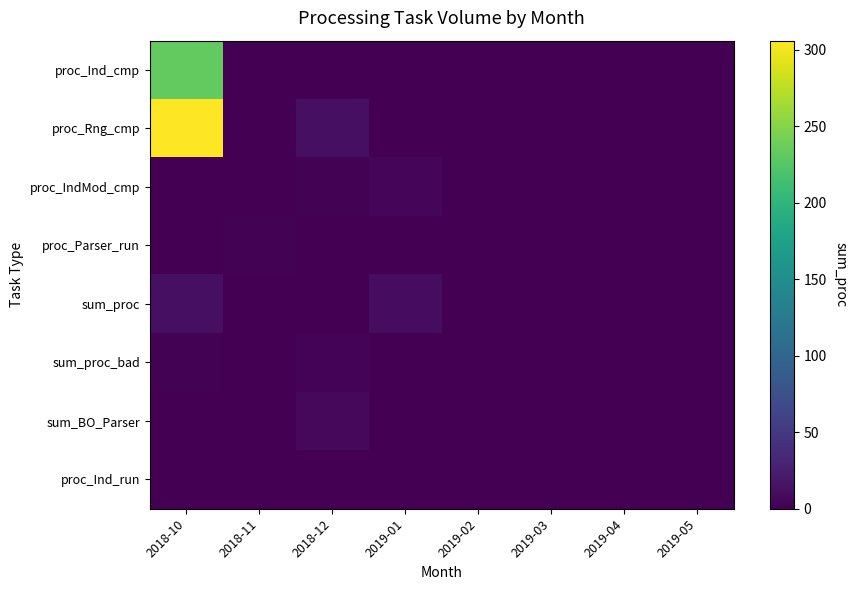

What is the maximum value shown in the chart?

306